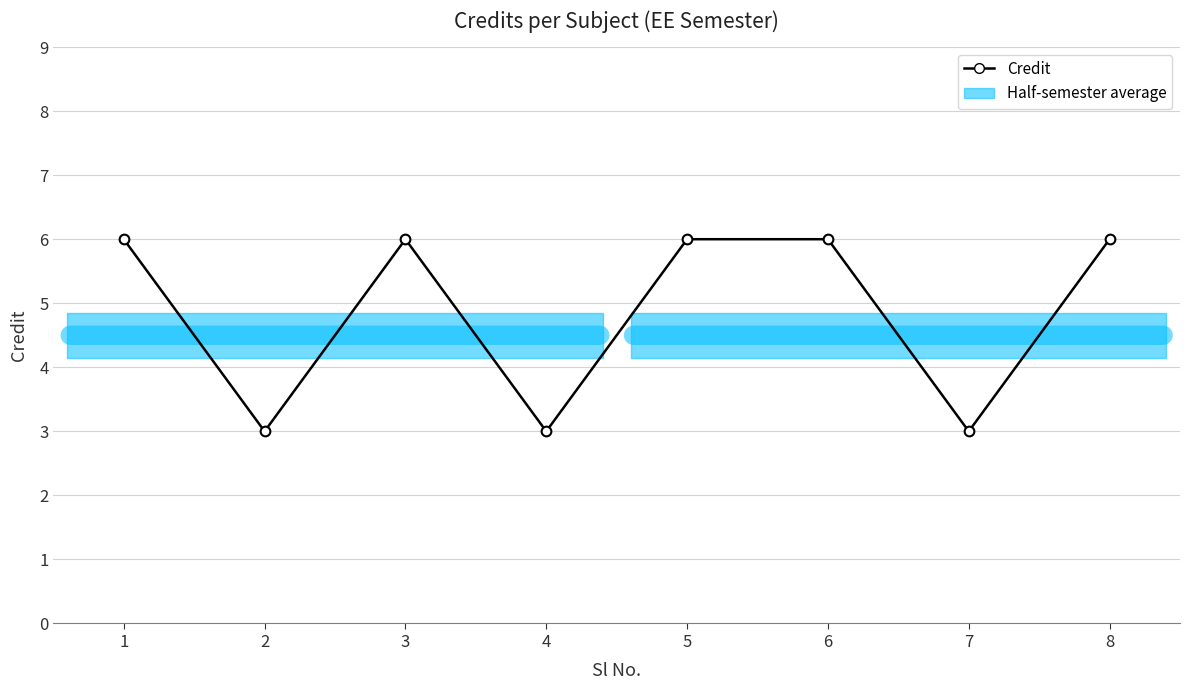

Reading left to right, what are all the values shown in this chart?

1=6	2=3	3=6	4=3	5=6	6=6	7=3	8=6